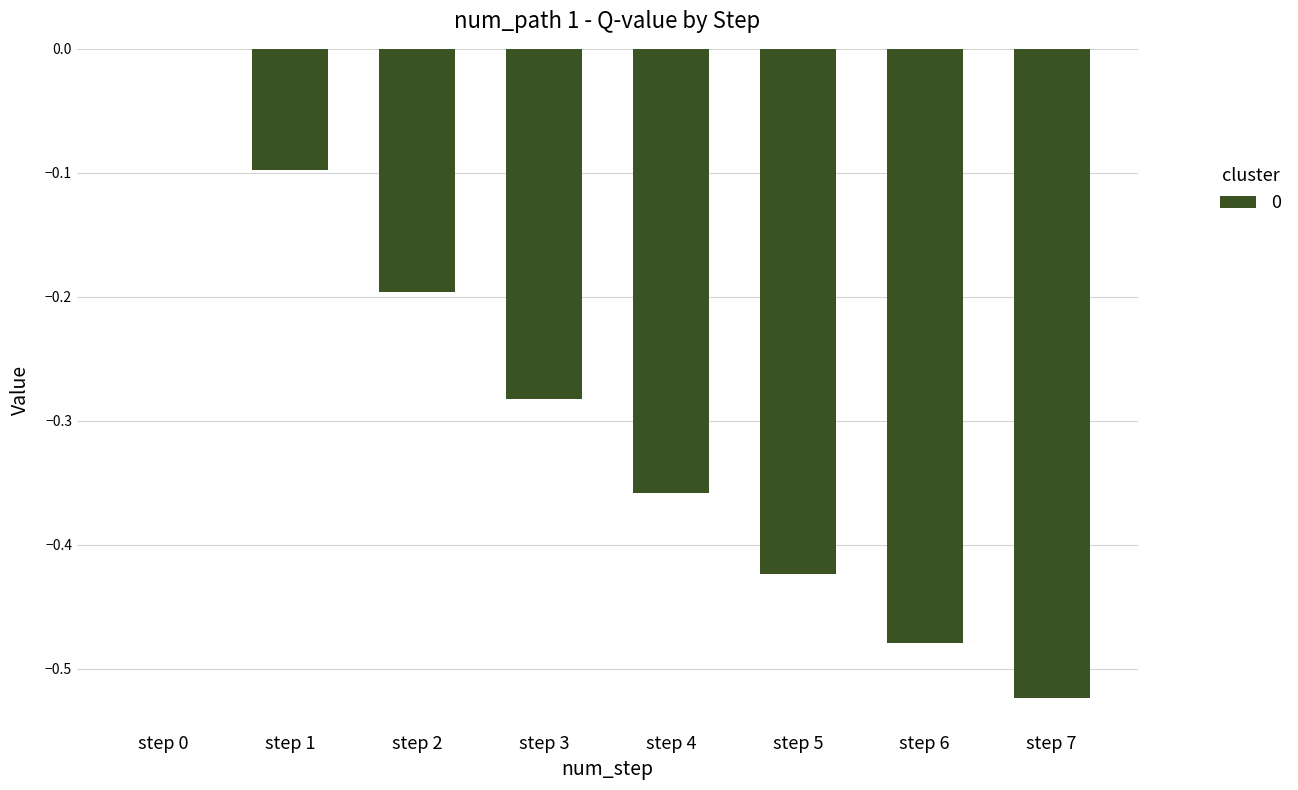

How many values are between 0 and 1?

1